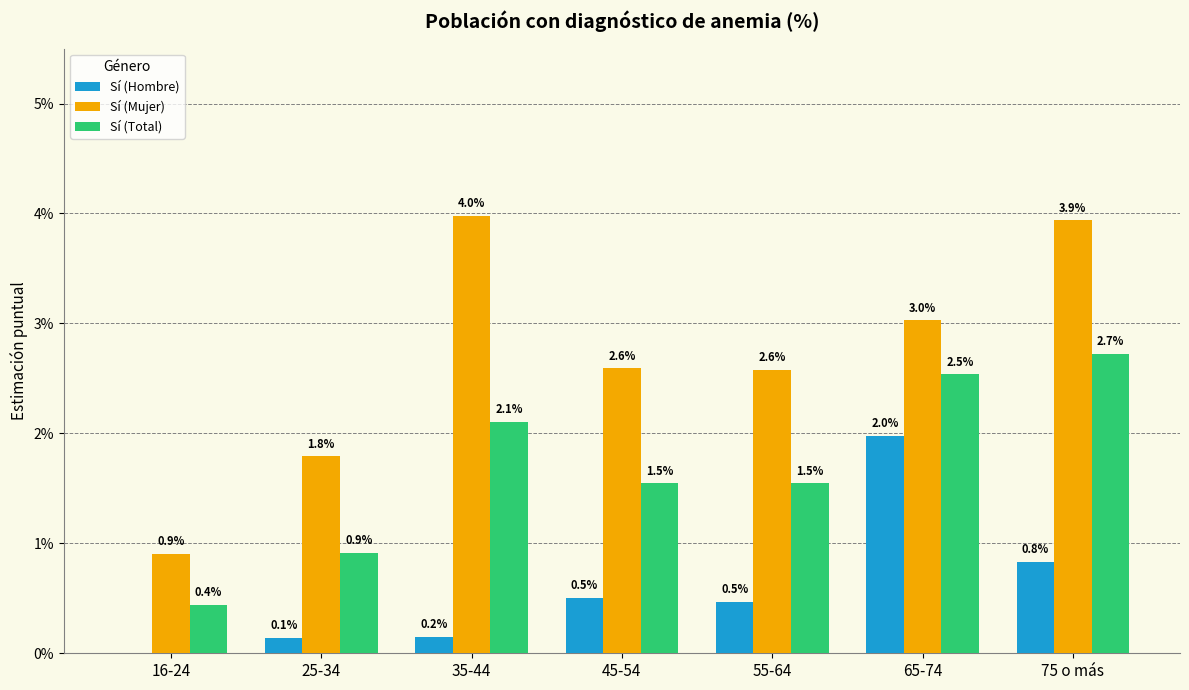

Are the bars grouped side by side (vs. stacked)?

Yes